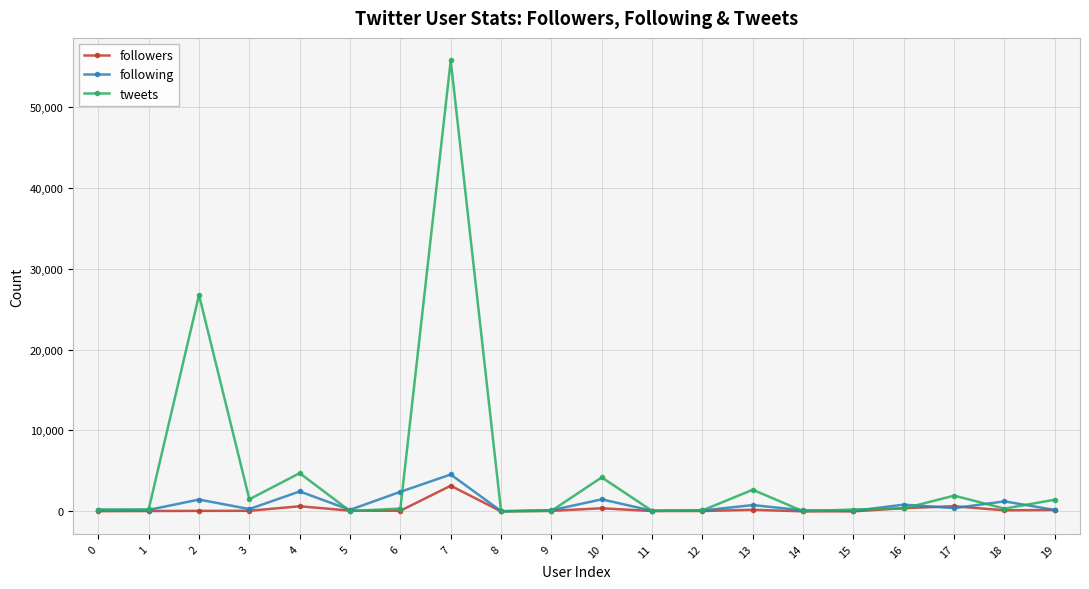

List the series in order of their peak value, highest first.

tweets, following, followers